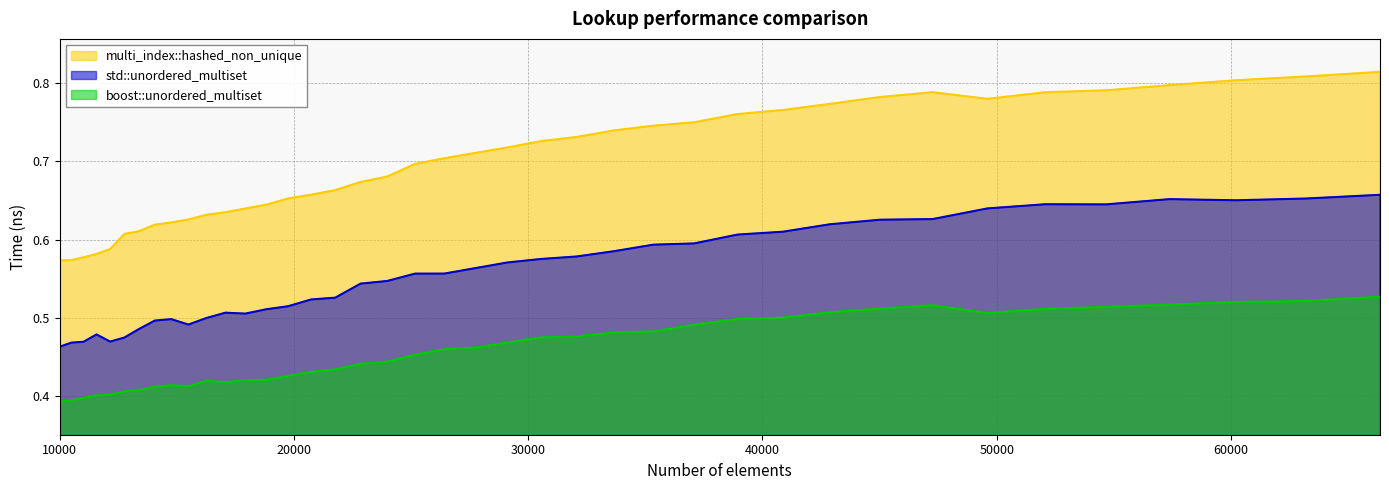

What is the minimum value for multi_index::hashed_non_unique?

0.6